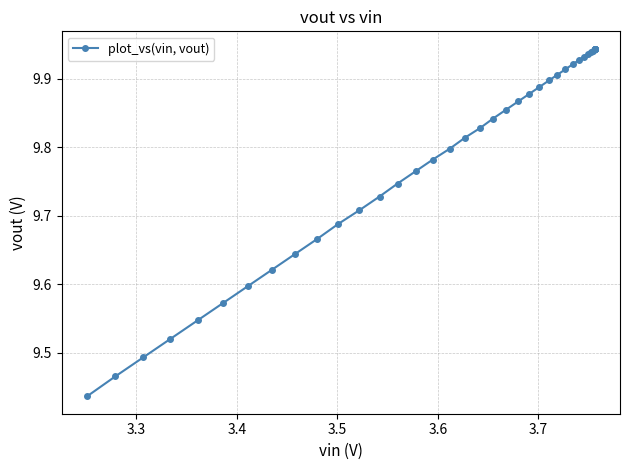

What is the minimum value shown in the chart?

9.4